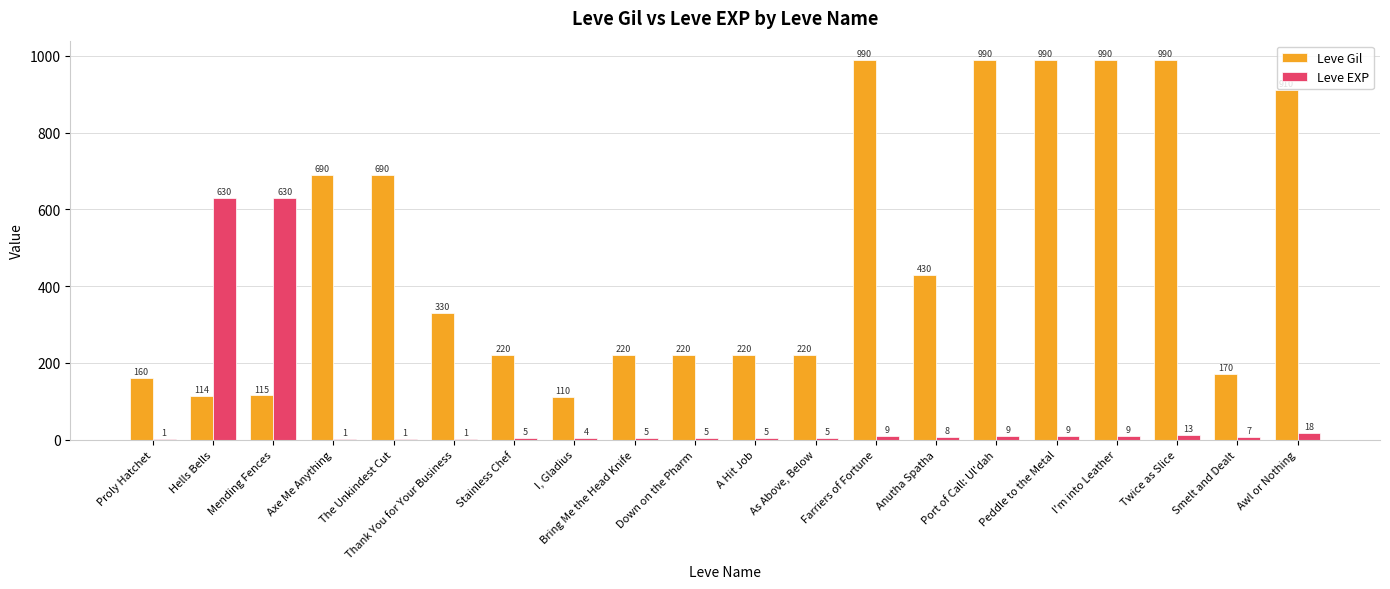

What are all the series names shown in the legend?

Leve Gil, Leve EXP